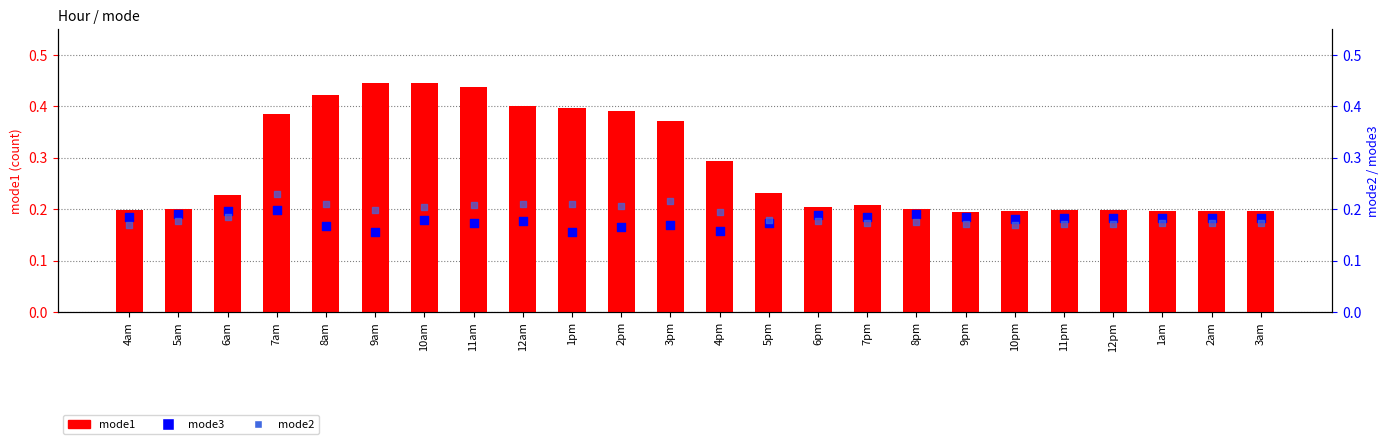

At how many categories does at least one series exceed 0?

24